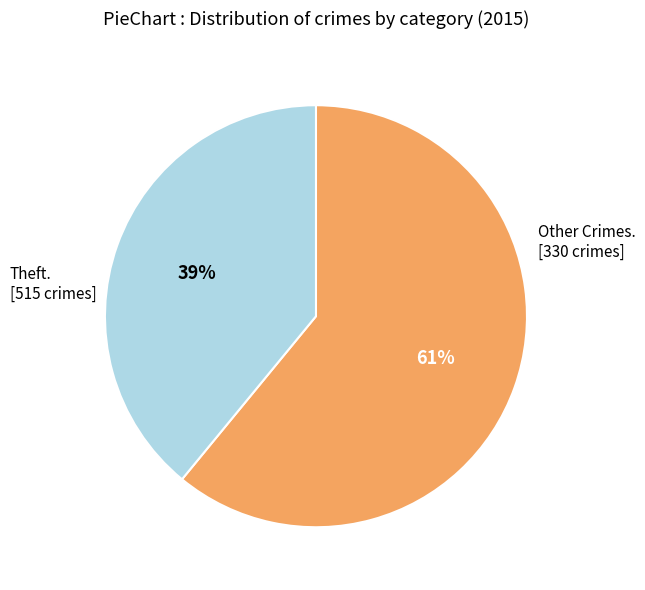

To the nearest percent, what is the difference between the largest and smallest slice percentages?

22%